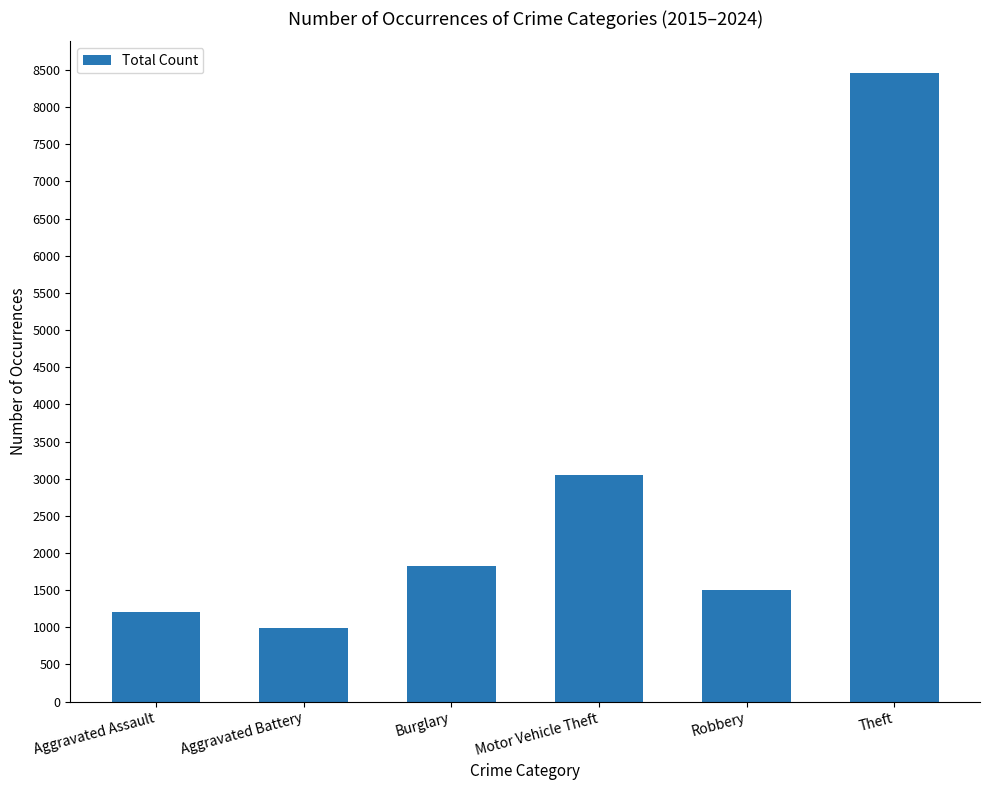

Reading left to right, transcribe all the data shown in this chart.

Aggravated Assault=1201	Aggravated Battery=989	Burglary=1828	Motor Vehicle Theft=3049	Robbery=1498	Theft=8462